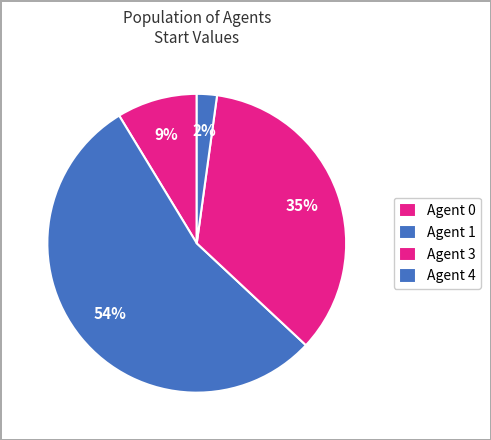

Which slice is the smallest?

Agent 4